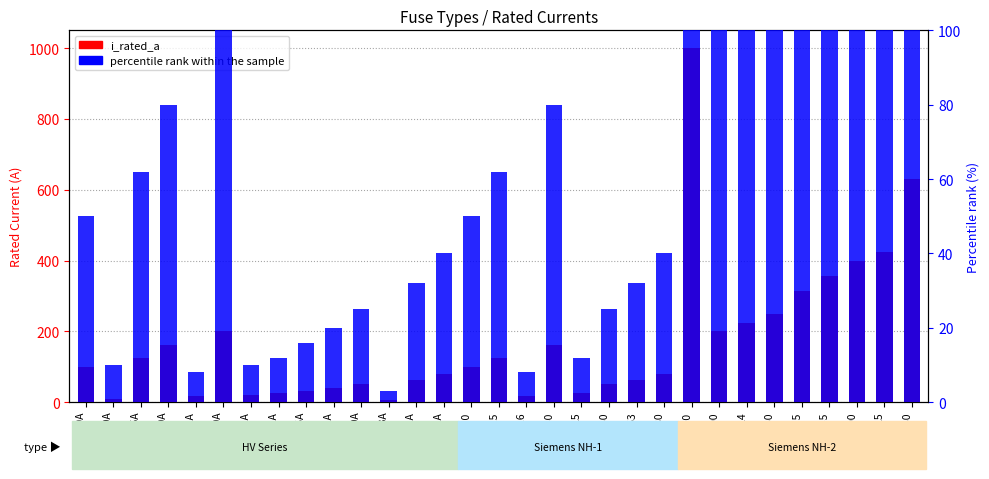

What position from the right is HV 20A?

25